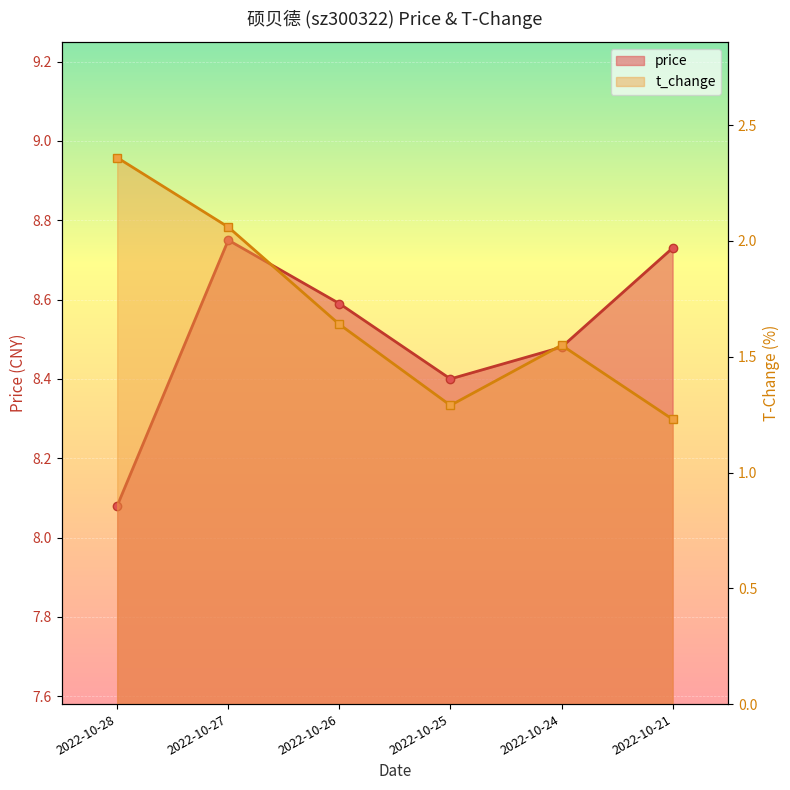

What is the sum of all price values?

51.0